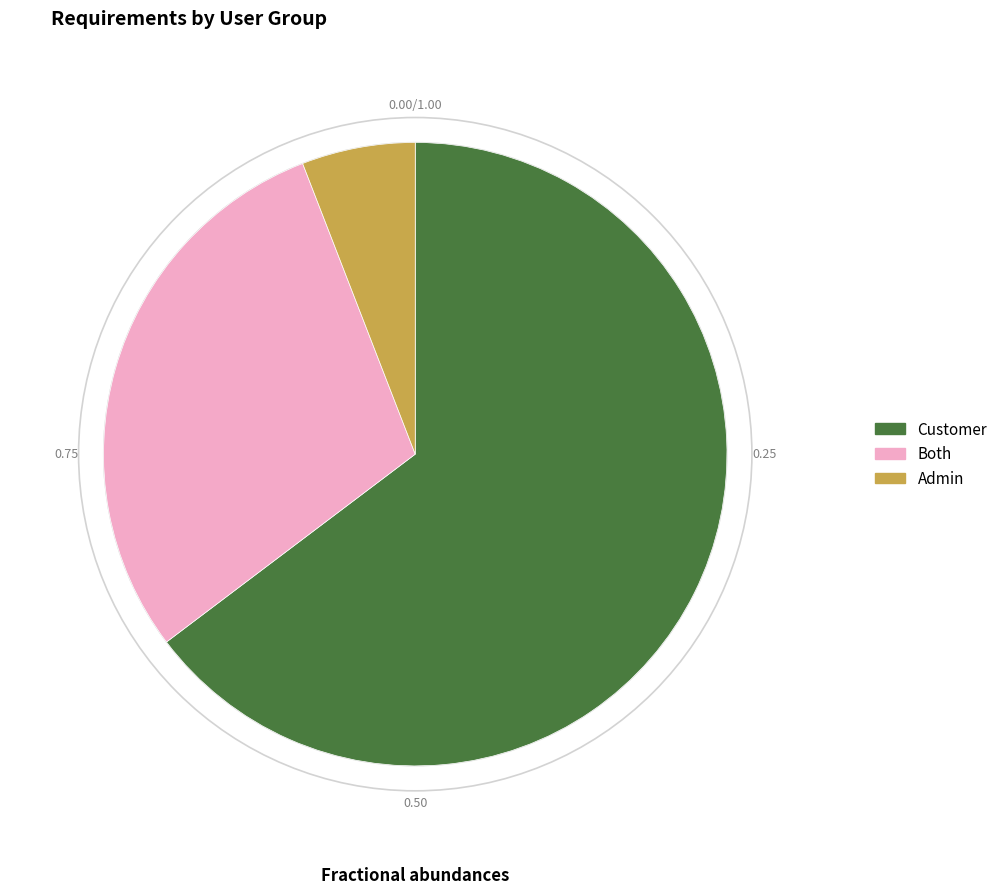

Does Admin account for over 50% of the chart?

No